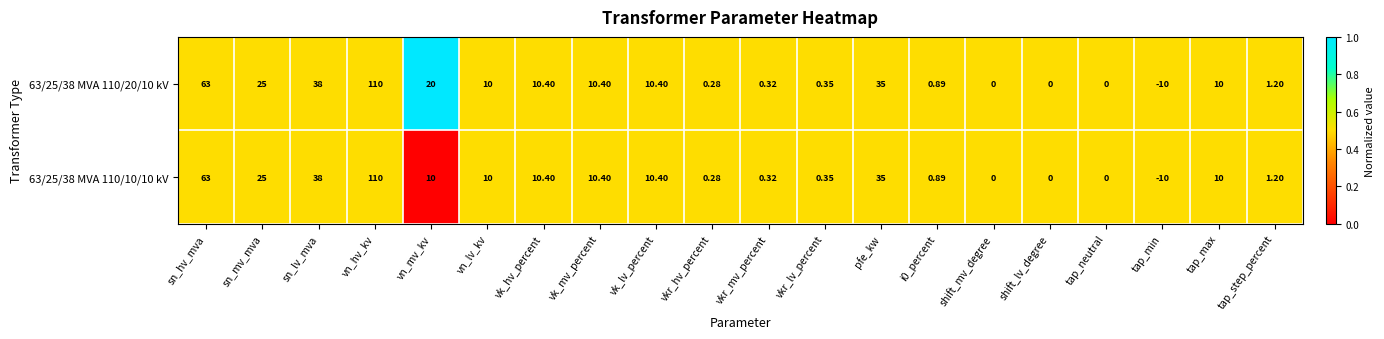

Which series has the largest total across all categories?

63/25/38 MVA 110/20/10 kV